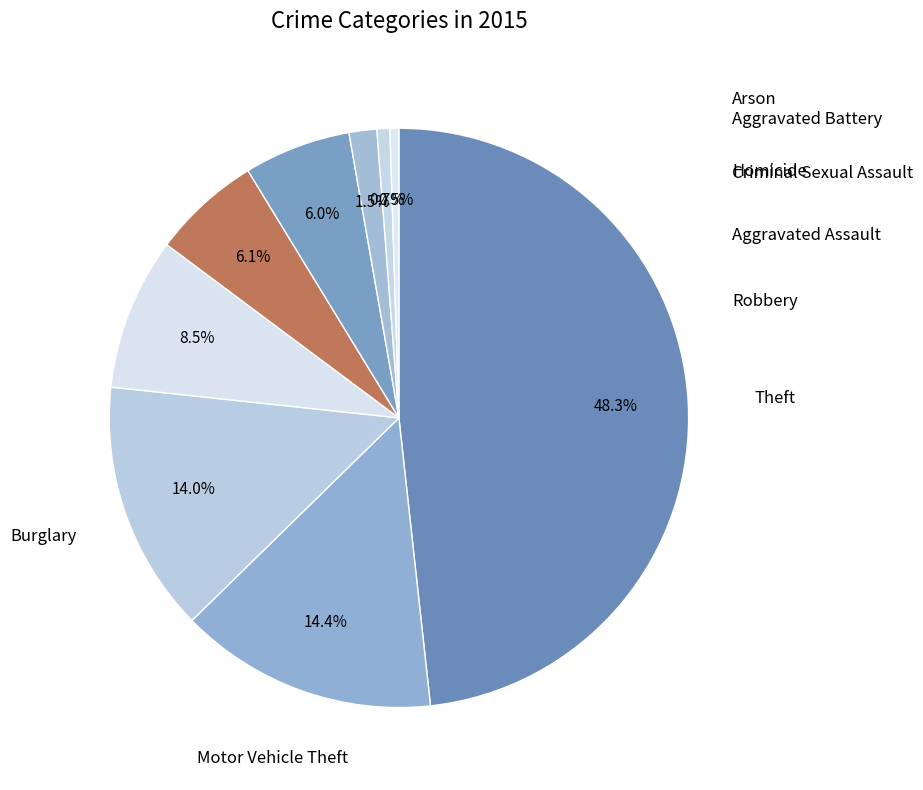

Count the number of slices in the pie.

9